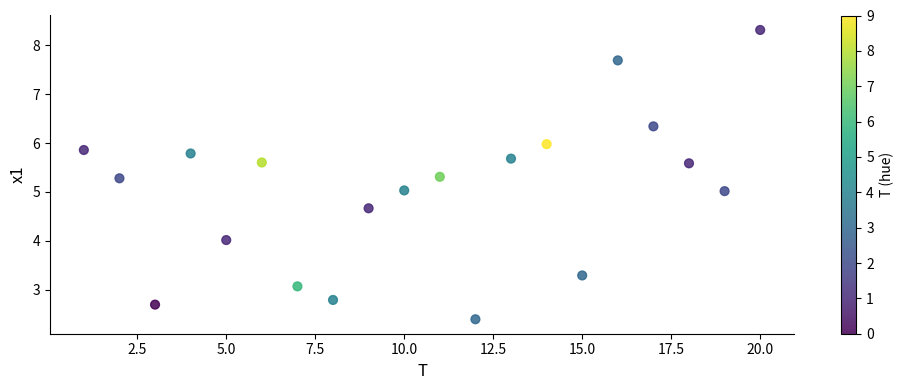

What is the range of Y values (max minus min)?

5.9